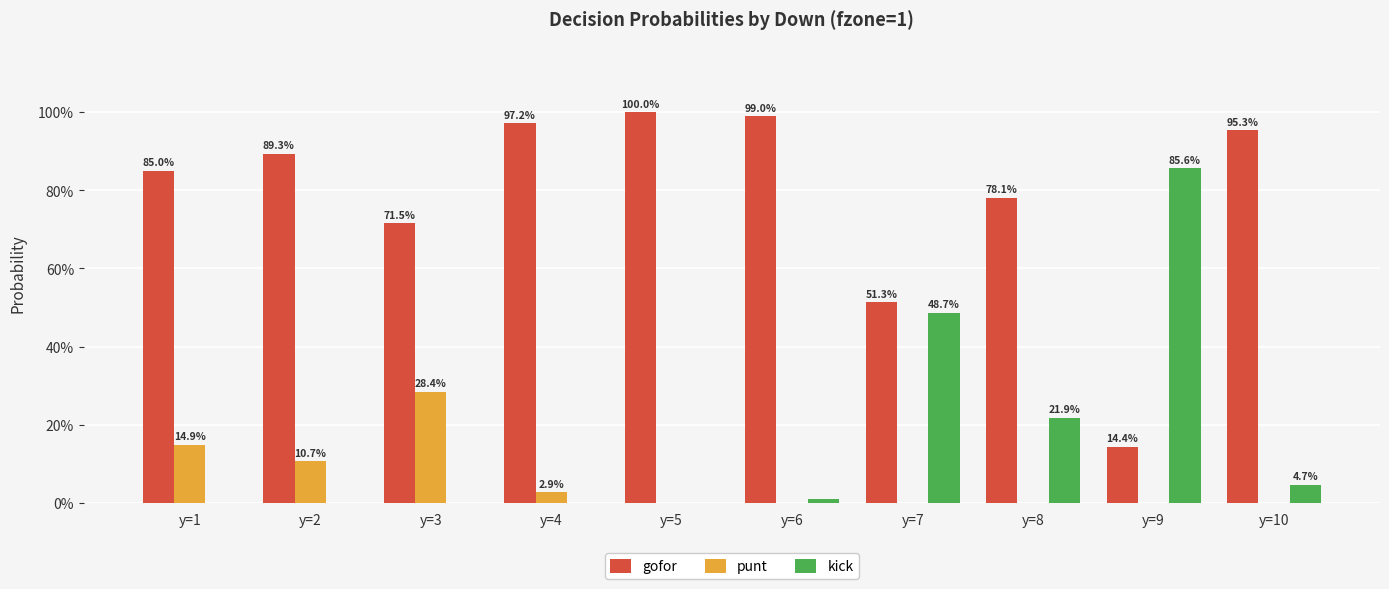

Reading left to right, what are all the values shown in this chart?

gofor: 0.9	0.9	0.7	1.0	1.0	1.0	0.5	0.8	0.1	1.0
punt: 0.1	0.1	0.3	0.0	0.0	0.0	0.0	0.0	0.0	0.0
kick: 0.0	0.0	0.0	0.0	0.0	0.0	0.5	0.2	0.9	0.0